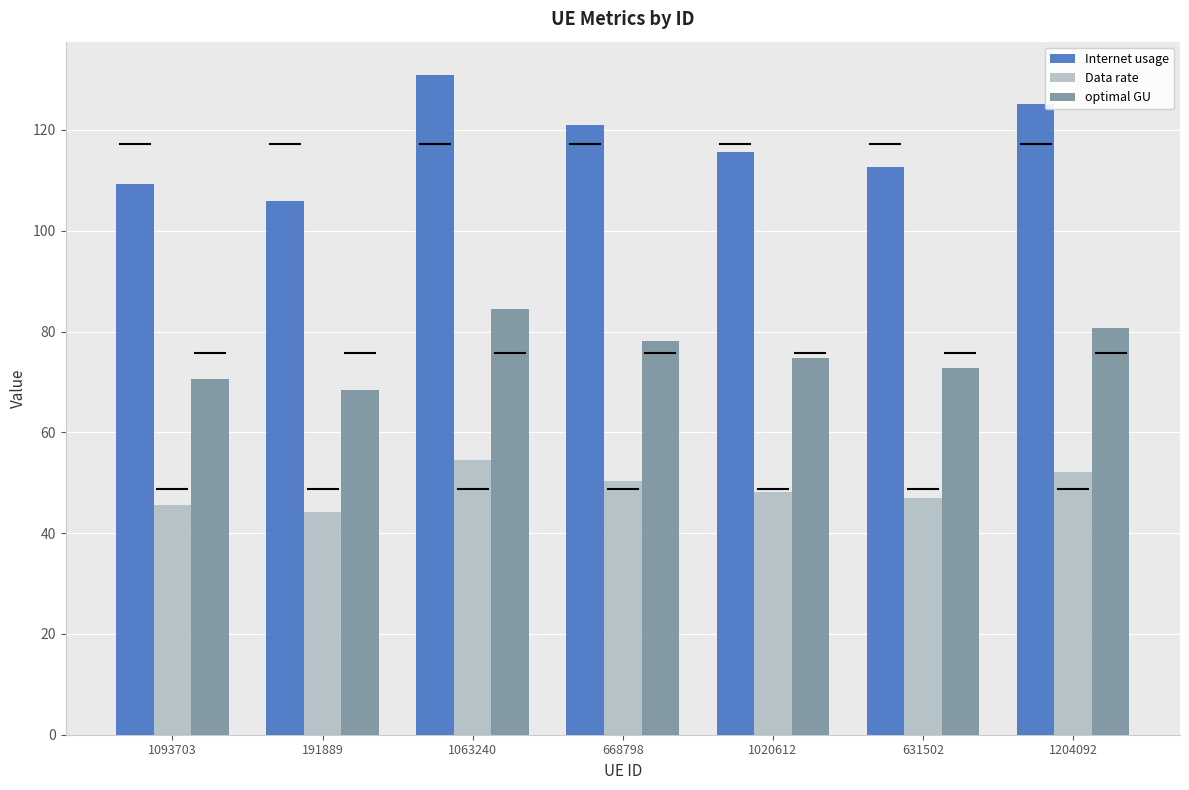

What is the label of the 3rd bar from the left?

1063240